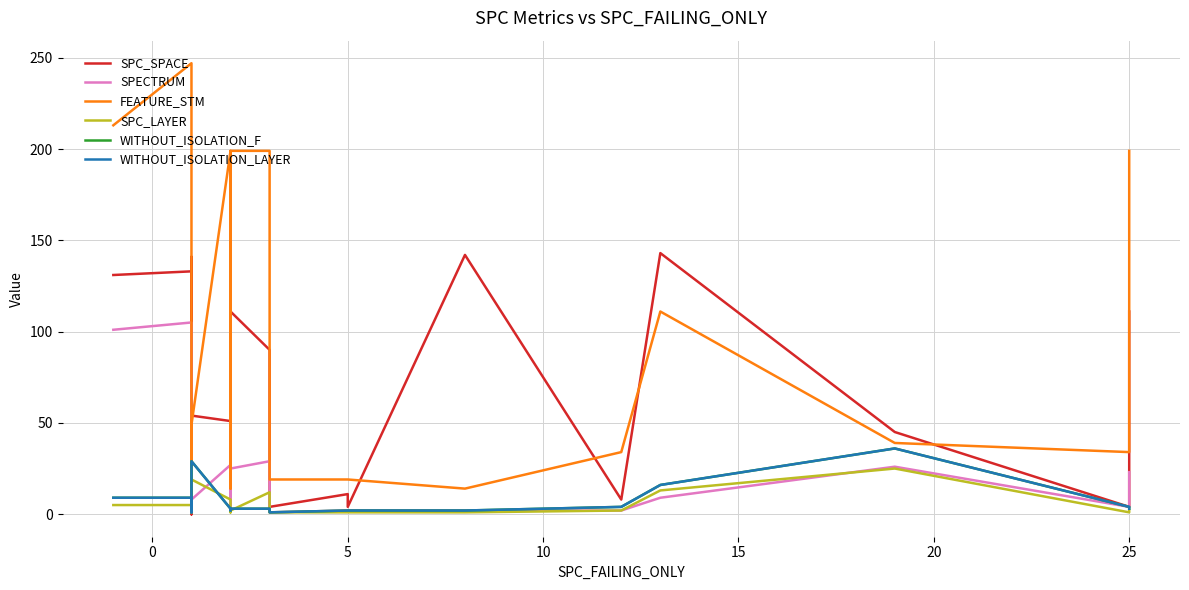

Count the number of data series in this chart.

6